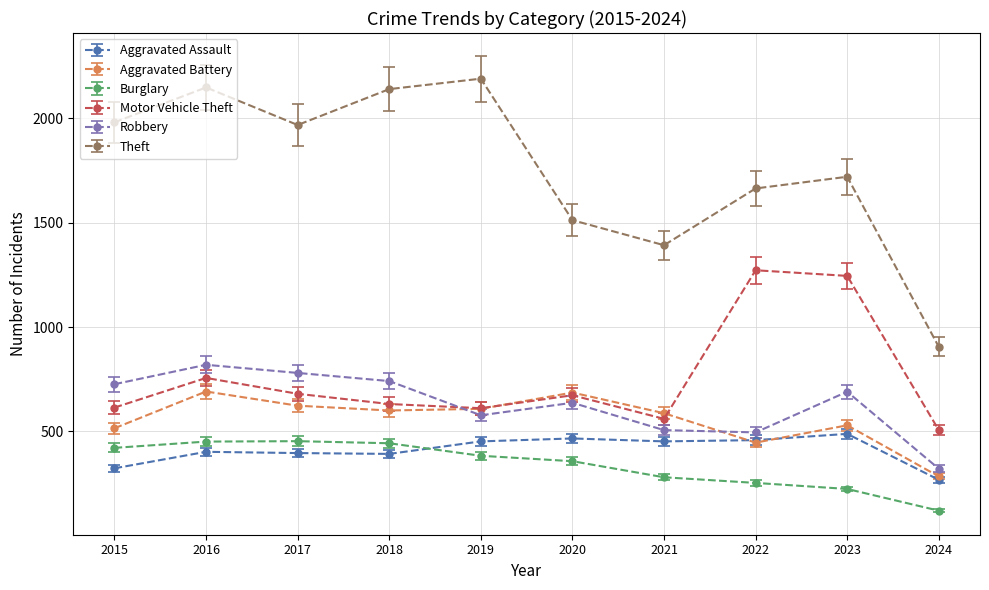

Does the chart have visible grid lines?

Yes